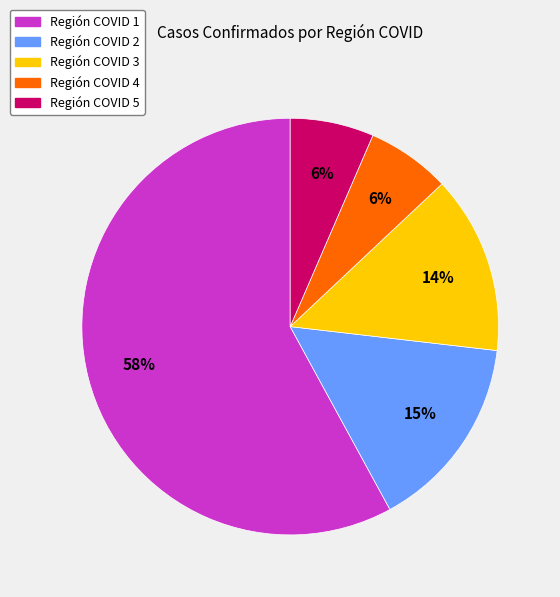

True or false: Región COVID 5 accounts for 6% of the total.

True